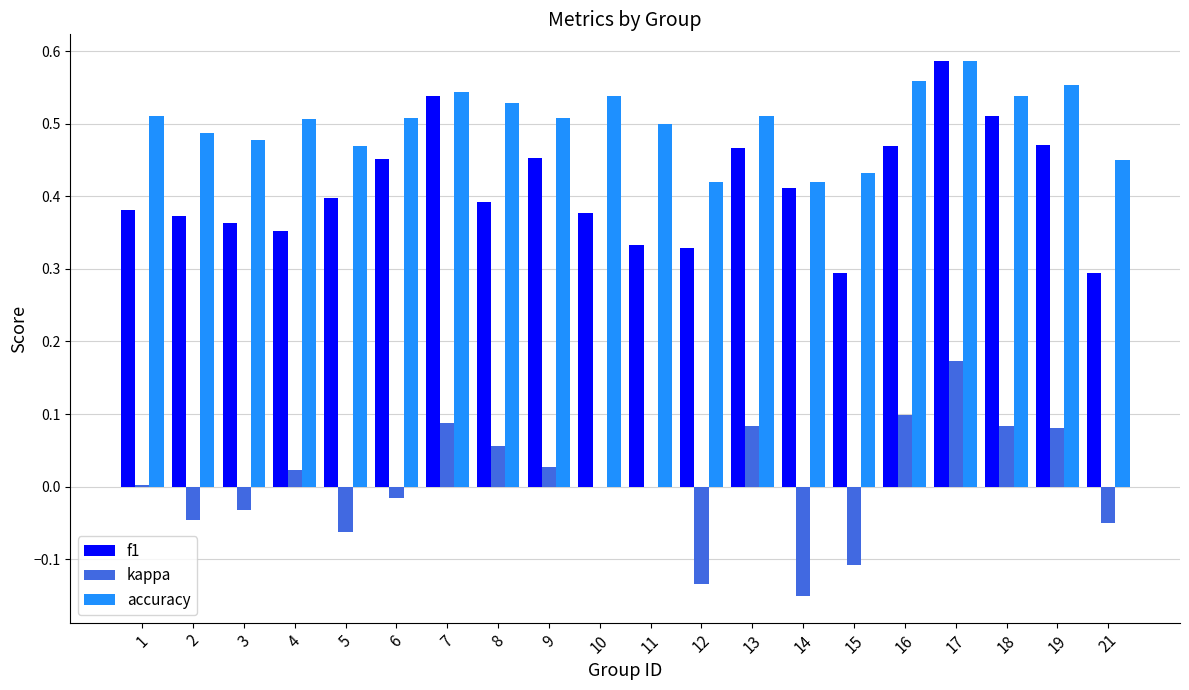

What is the sum of all accuracy values?

10.0